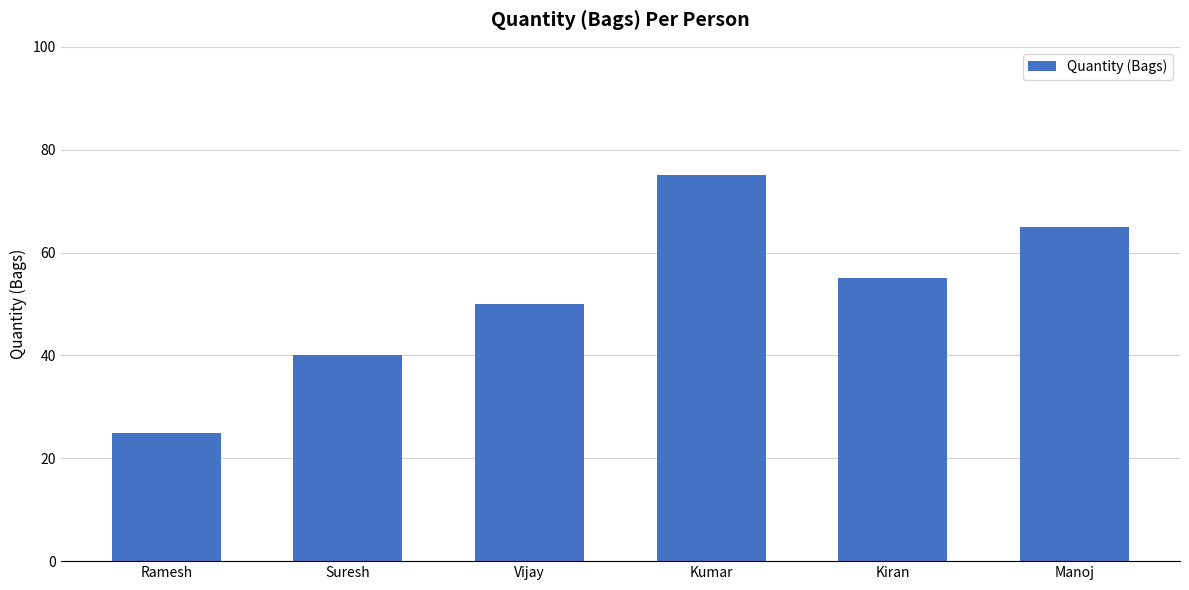

At which label does the data first exceed 55?

Kumar